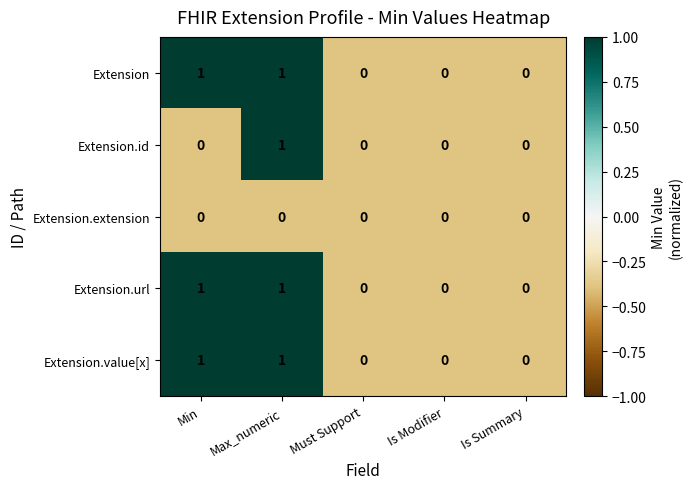

Reading right to left, what are all the values shown in this chart?

Extension: 0	0	0	1	1
Extension.id: 0	0	0	1	0
Extension.extension: 0	0	0	0	0
Extension.url: 0	0	0	1	1
Extension.value[x]: 0	0	0	1	1